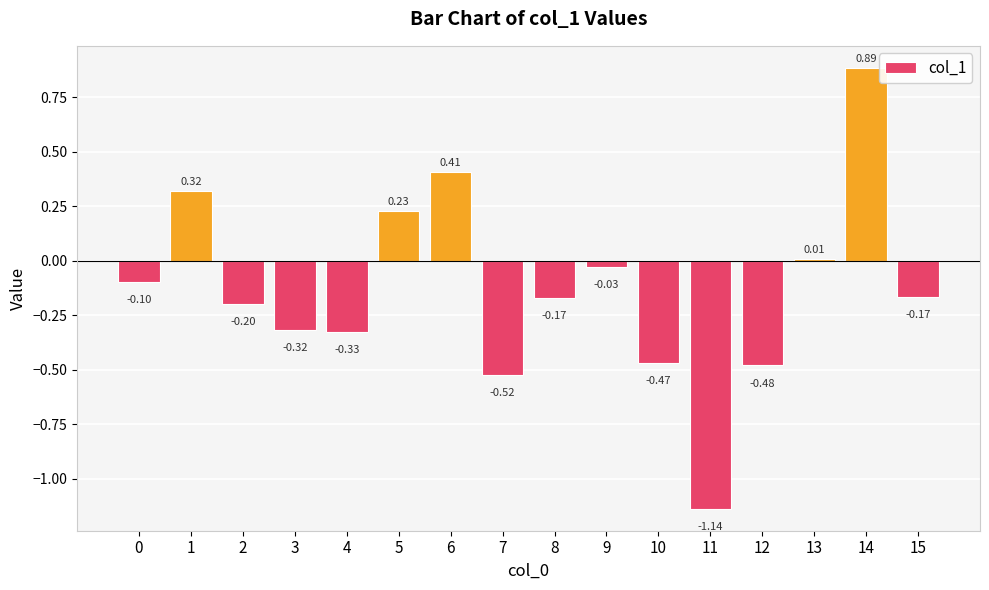

What is the sum of all values?

-2.1